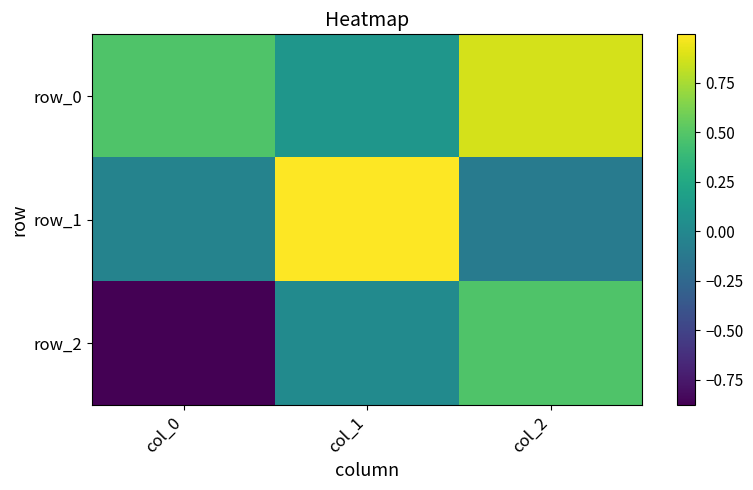

Reading left to right, list all the values displayed in this chart.

row_0: col_0=0.5	col_1=0.1	col_2=0.9
row_1: col_0=-0.0	col_1=1.0	col_2=-0.1
row_2: col_0=-0.9	col_1=0.0	col_2=0.5